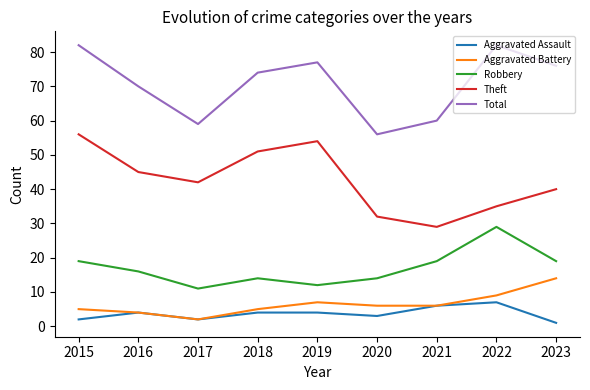

What is the sum of all Aggravated Battery values?

58